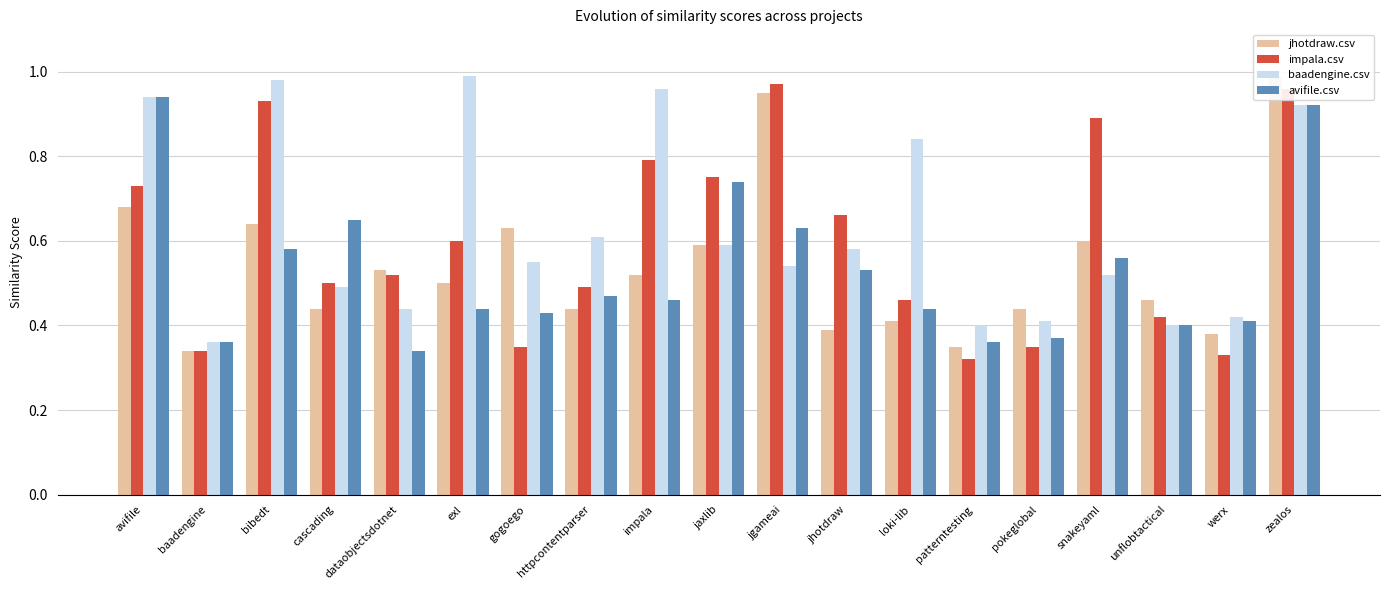

How many data points does each series have?

19